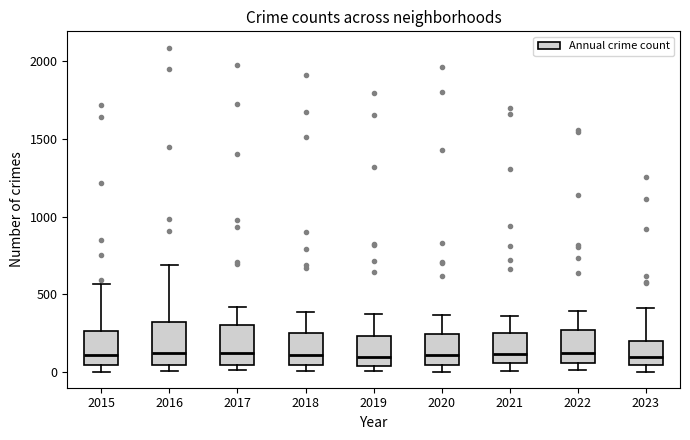

Where does the median line of the box at x = 2017 sit on the y-axis? The values are not printed on the chart, so give them approximately, as read against the axis.

100